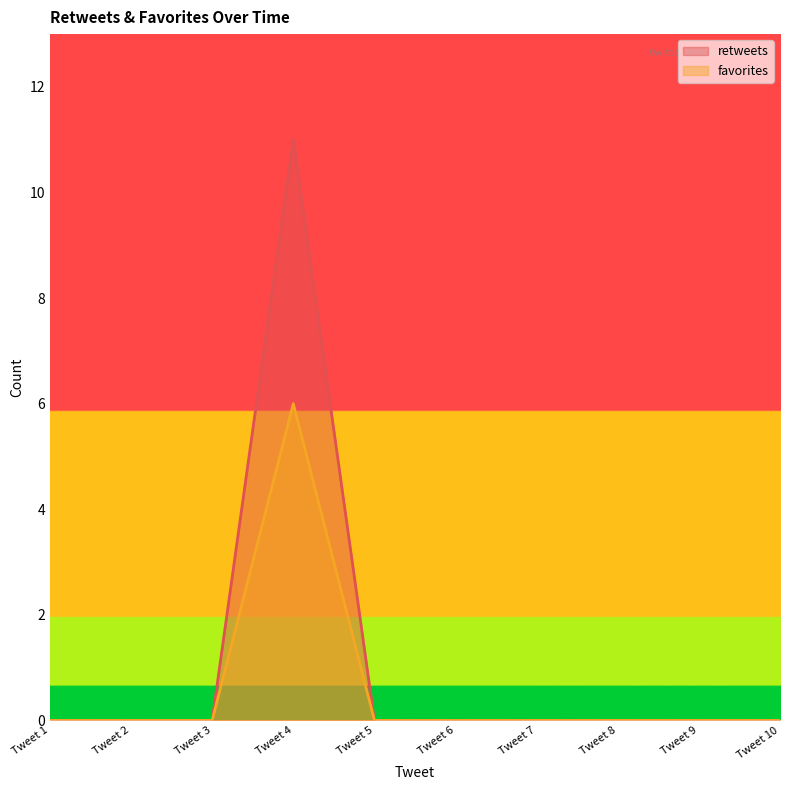

Which has a higher value, Tweet 1 or Tweet 5?

Tweet 1